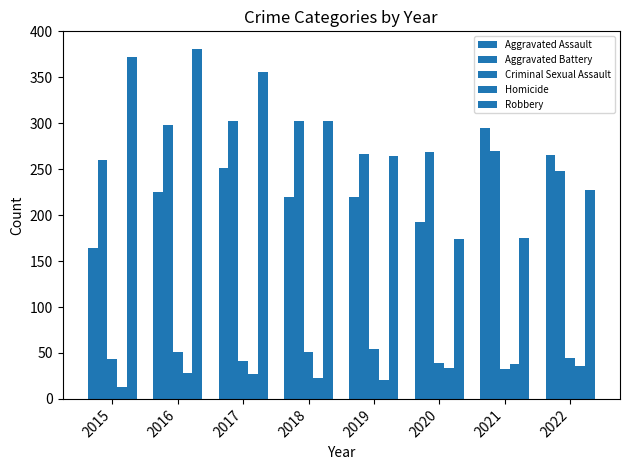

Reading left to right, extract all data points from this chart.

Aggravated Assault: 2015=164	2016=225	2017=251	2018=220	2019=220	2020=192	2021=295	2022=265
Aggravated Battery: 2015=260	2016=298	2017=303	2018=302	2019=267	2020=269	2021=270	2022=248
Criminal Sexual Assault: 2015=43	2016=51	2017=41	2018=51	2019=54	2020=39	2021=33	2022=44
Homicide: 2015=13	2016=28	2017=27	2018=23	2019=21	2020=34	2021=38	2022=36
Robbery: 2015=372	2016=381	2017=356	2018=302	2019=264	2020=174	2021=175	2022=227